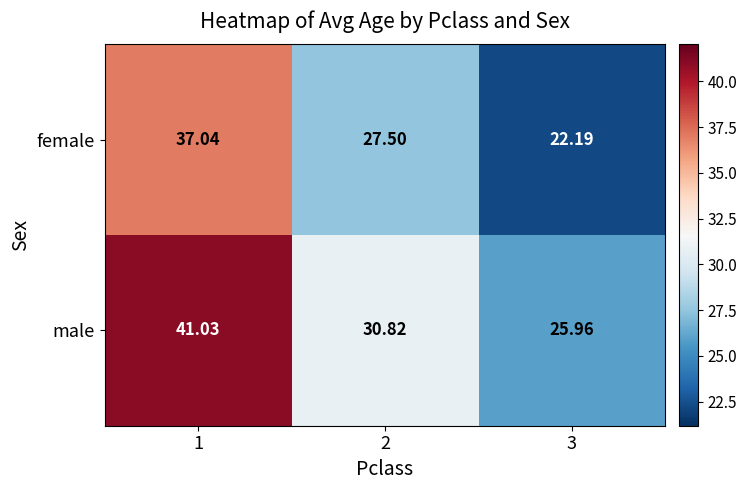

Between 2 and 3, which series saw the biggest shift?

female